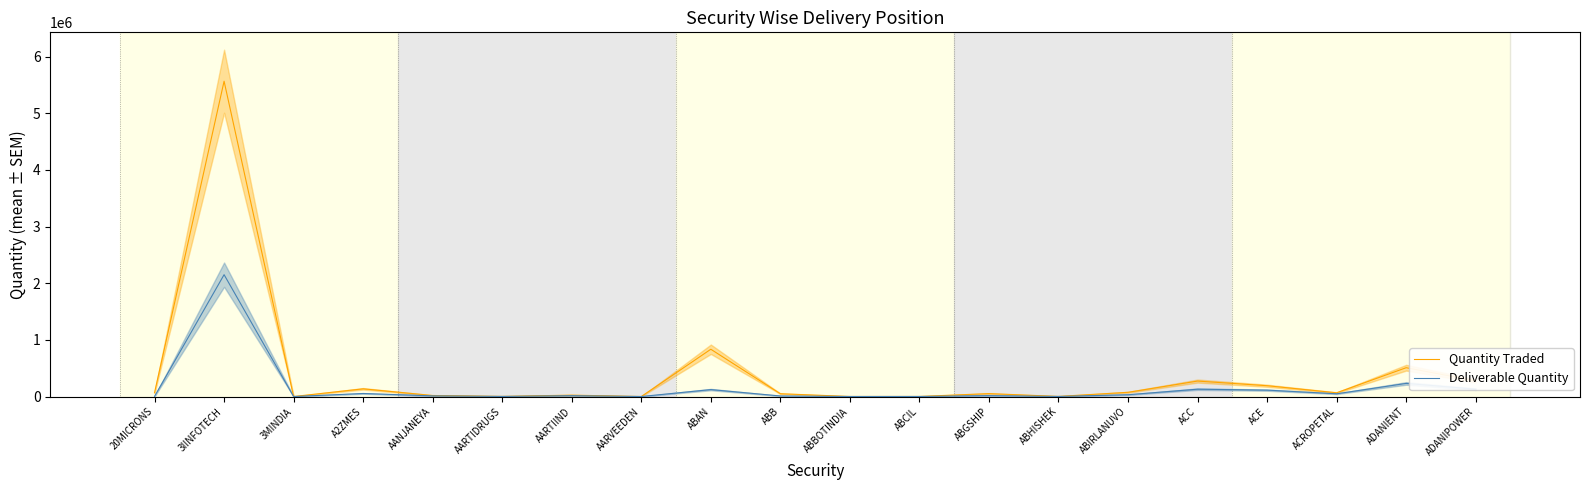

Rank the series by their average value, from lowest to highest.

Deliverable Quantity, Quantity Traded